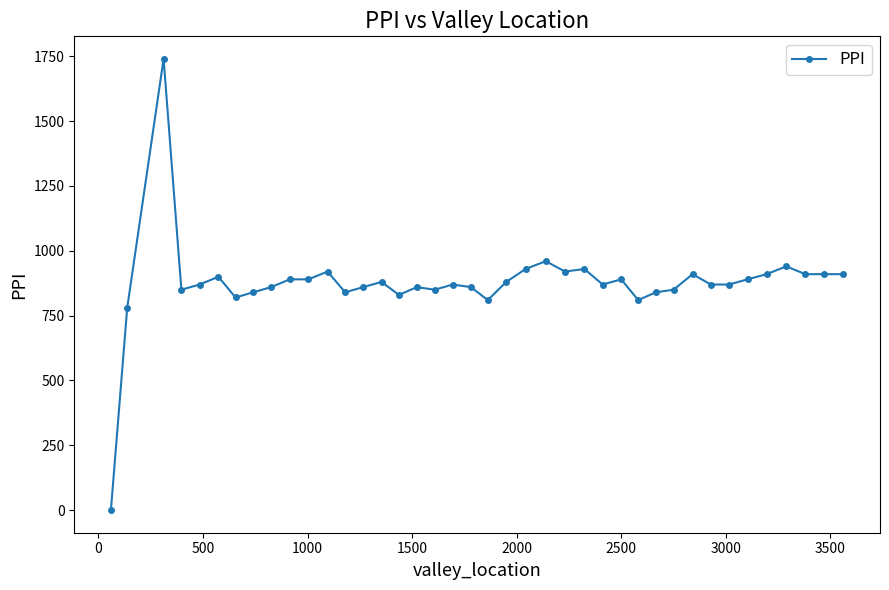

Count the number of data series in this chart.

1